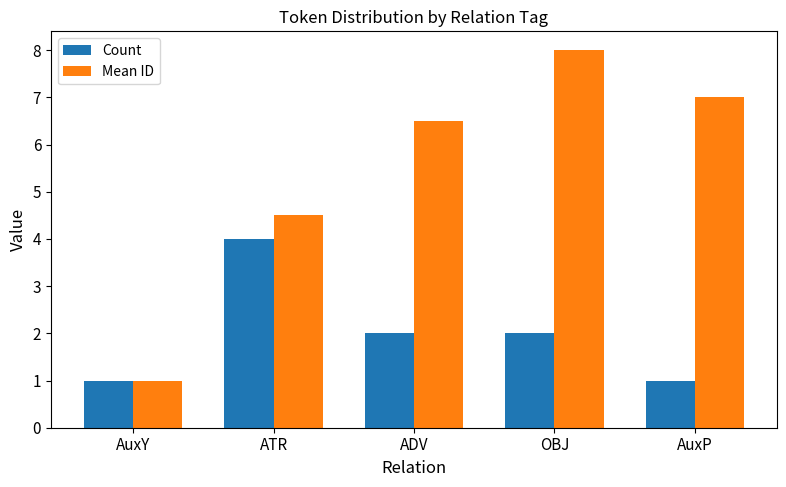

Is it true that Mean ID equals 2.6 at ATR?

False